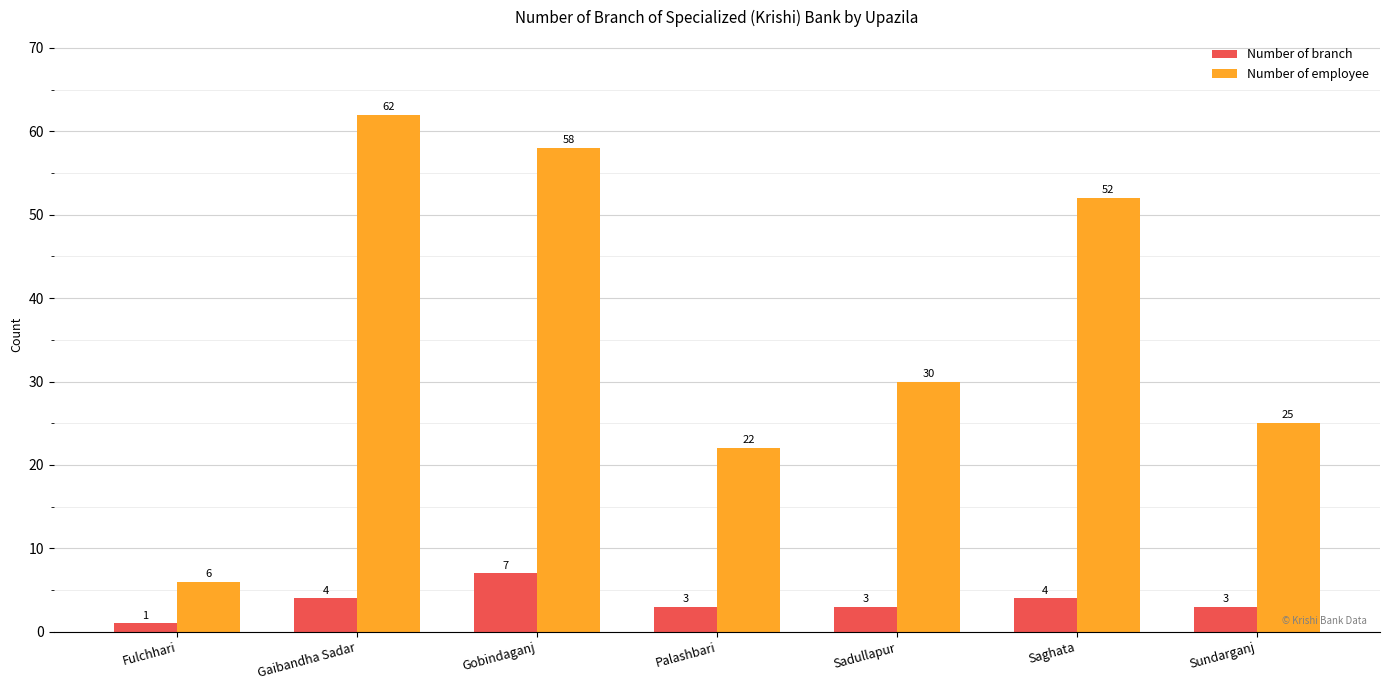

Reading right to left, what are all the values shown in this chart?

Number of branch: Sundarganj=3	Saghata=4	Sadullapur=3	Palashbari=3	Gobindaganj=7	Gaibandha Sadar=4	Fulchhari=1
Number of employee: Sundarganj=25	Saghata=52	Sadullapur=30	Palashbari=22	Gobindaganj=58	Gaibandha Sadar=62	Fulchhari=6